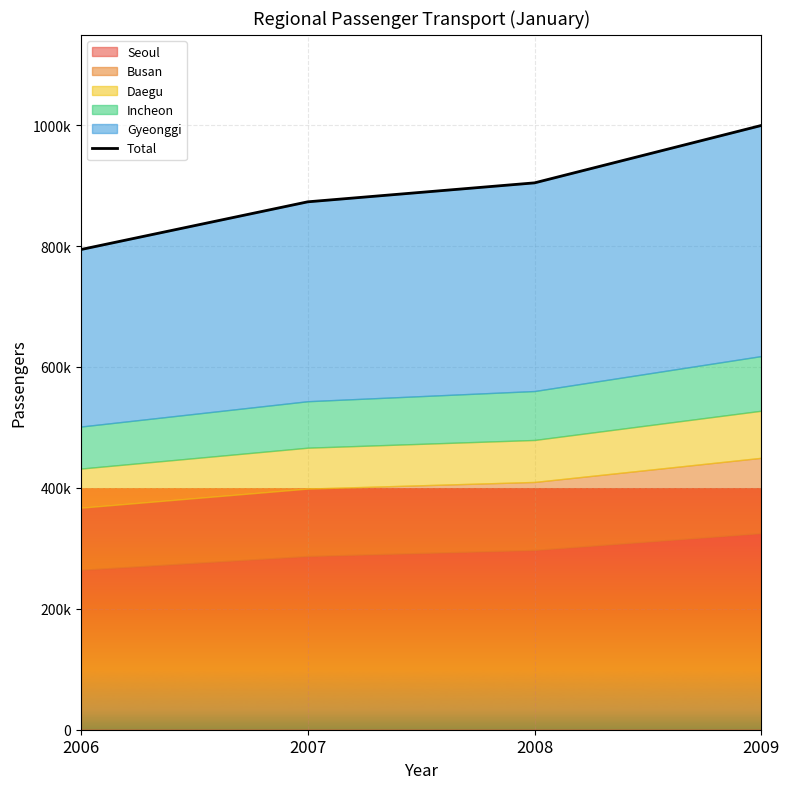

Reading right to left, list all the values displayed in this chart.

999551	904579	873216	794296